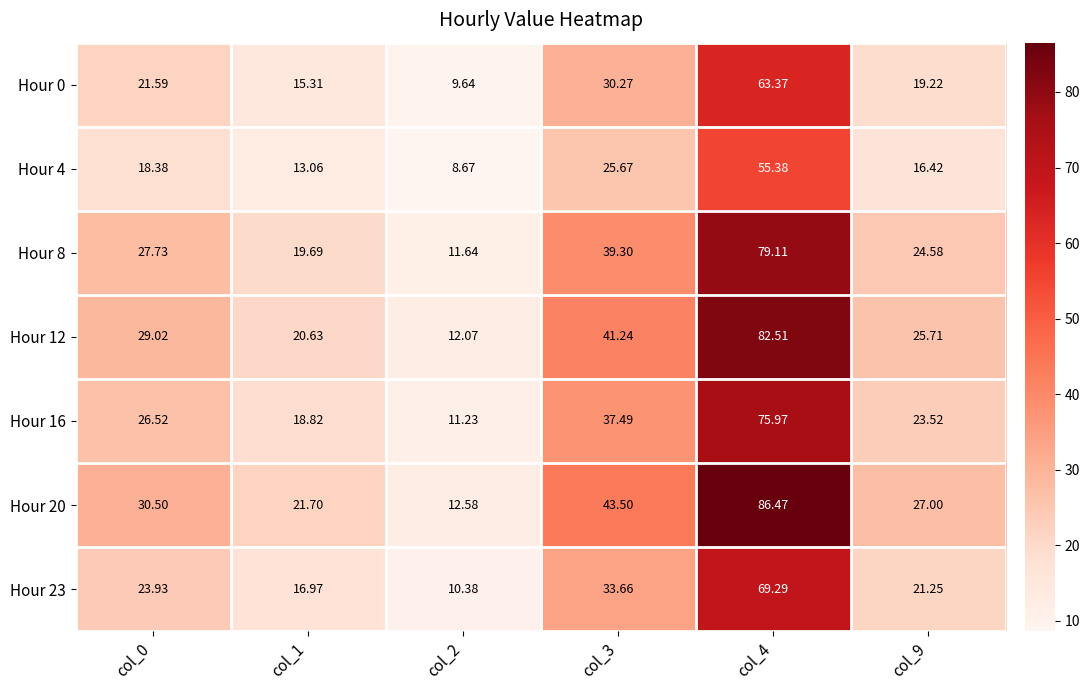

Which series has the largest range (max minus min)?

Hour 20